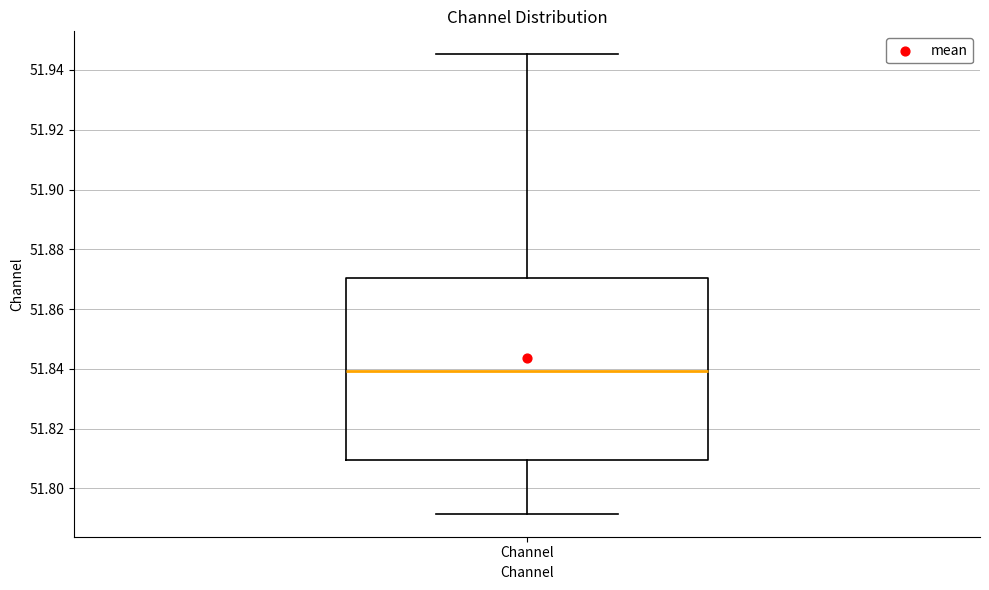

Transcribe this box plot: give where the median line is, the range the box spans, and where the two whiskers end, as read against the y-axis. The values are not printed on the chart, so give them approximately, as read against the axis.

median 51.840, box 51.810 to 51.870, whiskers 51.792 to 51.946